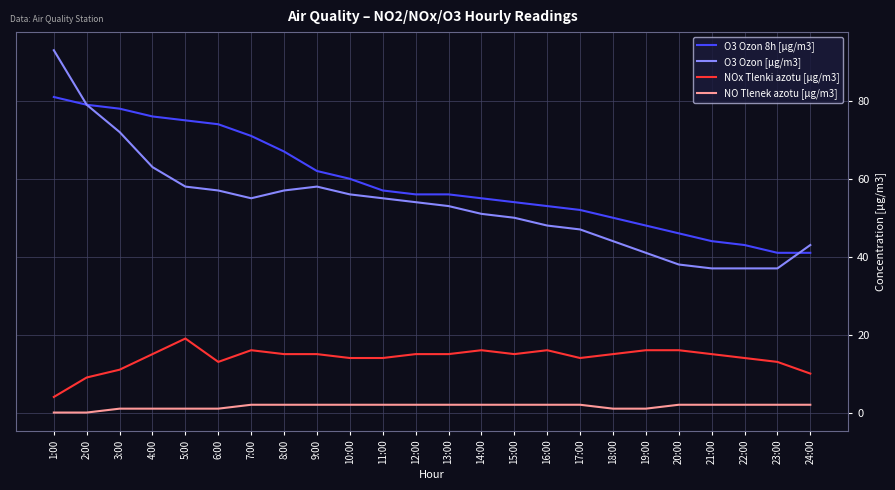

At 14:00, list the series in order from smallest to largest.

NO Tlenek azotu [µg/m3], NOx Tlenki azotu [µg/m3], O3 Ozon [µg/m3], O3 Ozon 8h [µg/m3]